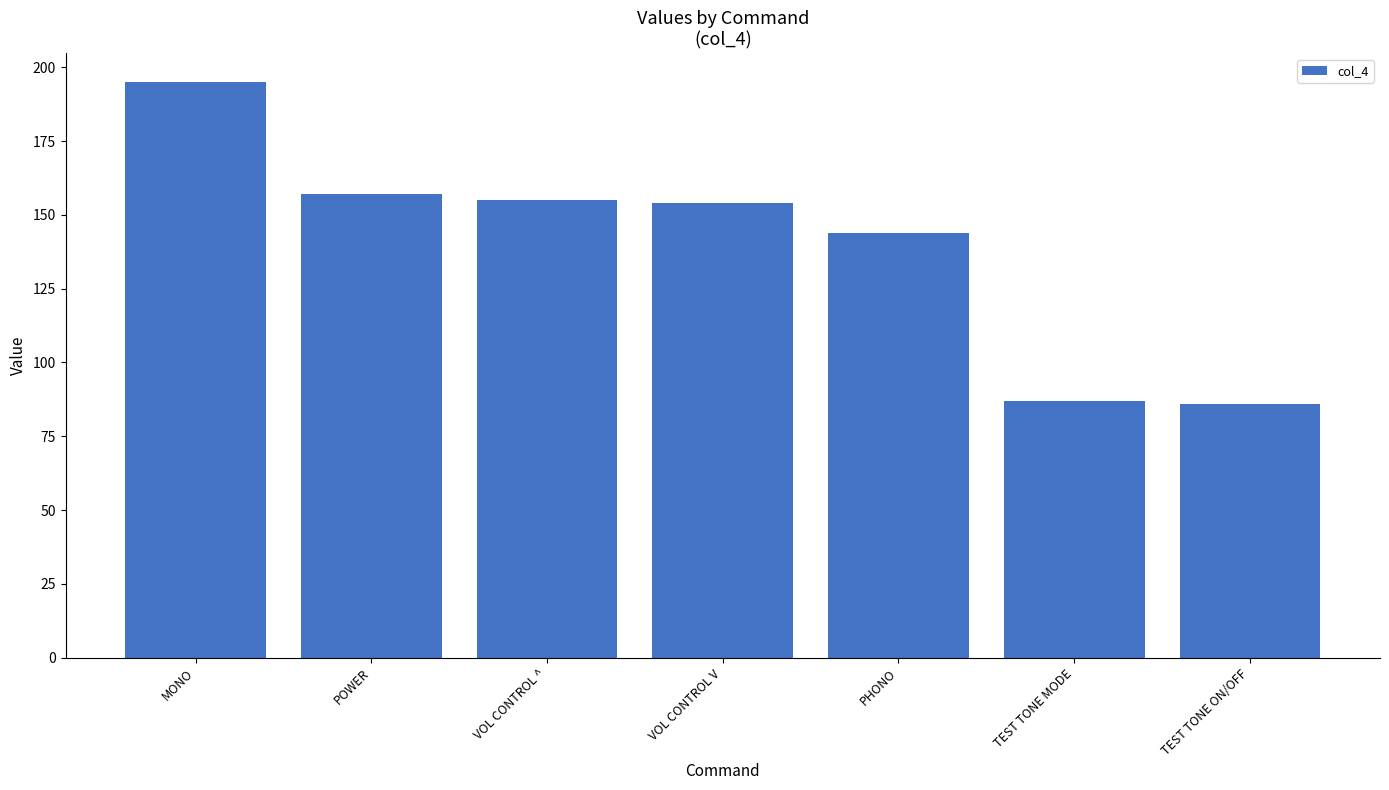

Reading left to right, what are all the values shown in this chart?

MONO=195	POWER=157	VOL CONTROL ^=155	VOL CONTROL V=154	PHONO=144	TEST TONE MODE=87	TEST TONE ON/OFF=86